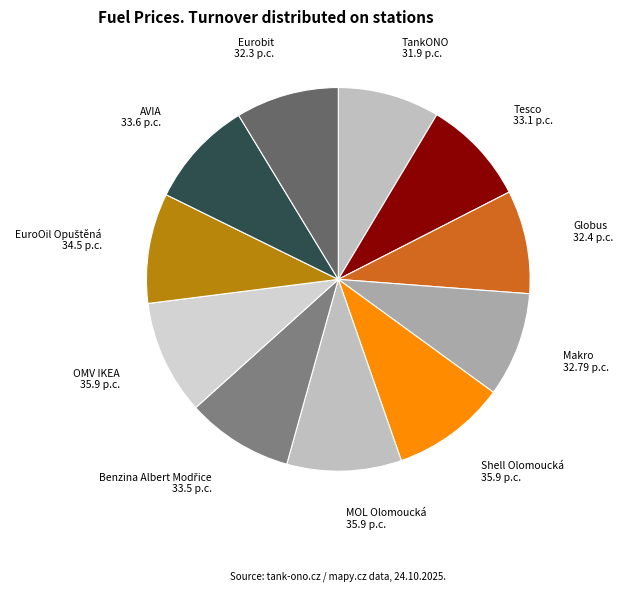

How many slices are in this pie chart?

11